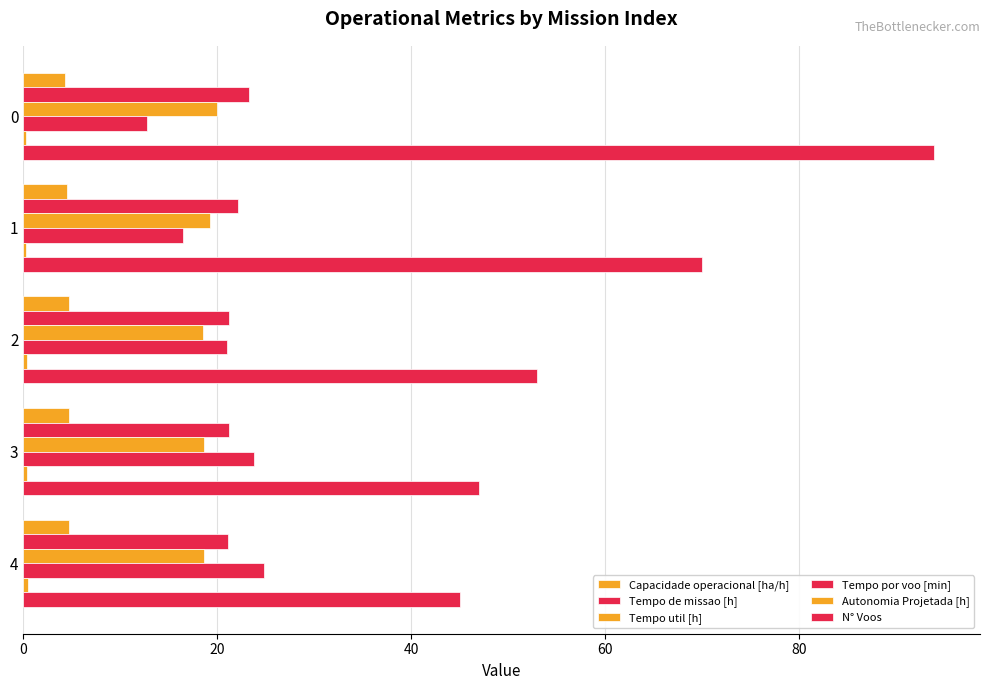

How many series are shown in this chart?

6